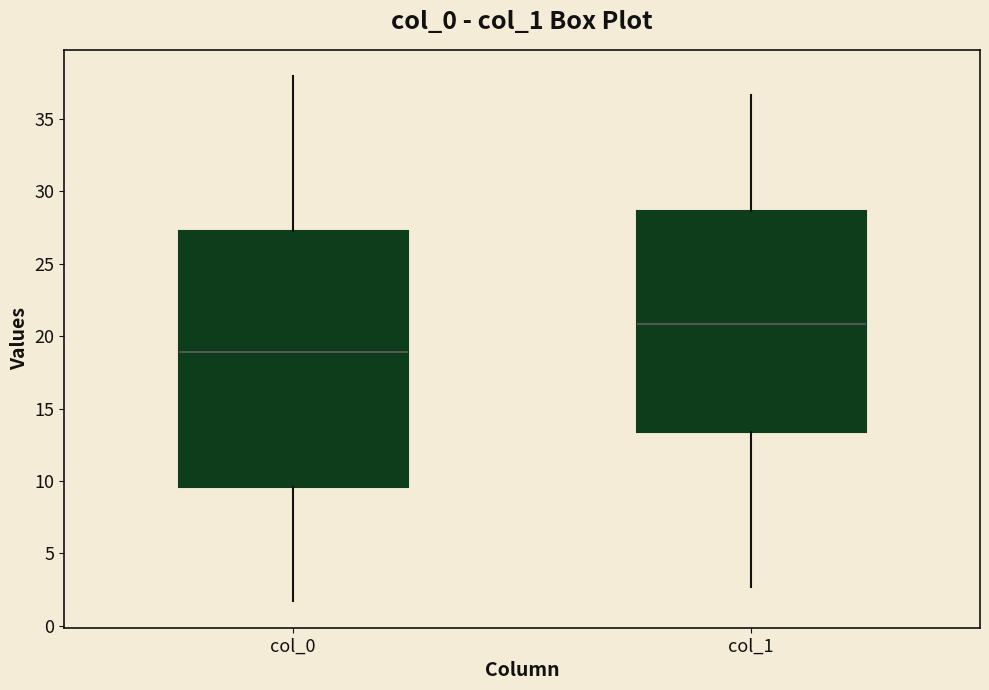

Reading left to right, transcribe this box plot: for each box, give where its median line is, the range the box spans, and where its two whiskers end, as read against the y-axis. The values are not printed on the chart, so give them approximately, as read against the axis.

col_0: median 19.0, box 9.5 to 27.5, whiskers 1.5 to 38.0
col_1: median 21.0, box 13.5 to 28.5, whiskers 2.5 to 36.5